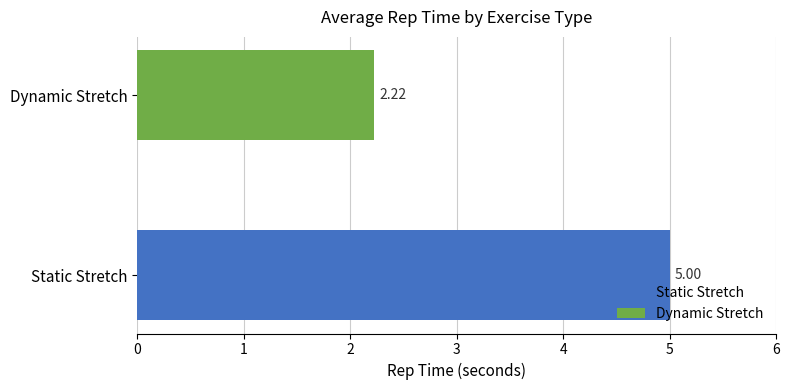

Which series has the largest range (max minus min)?

Static Stretch